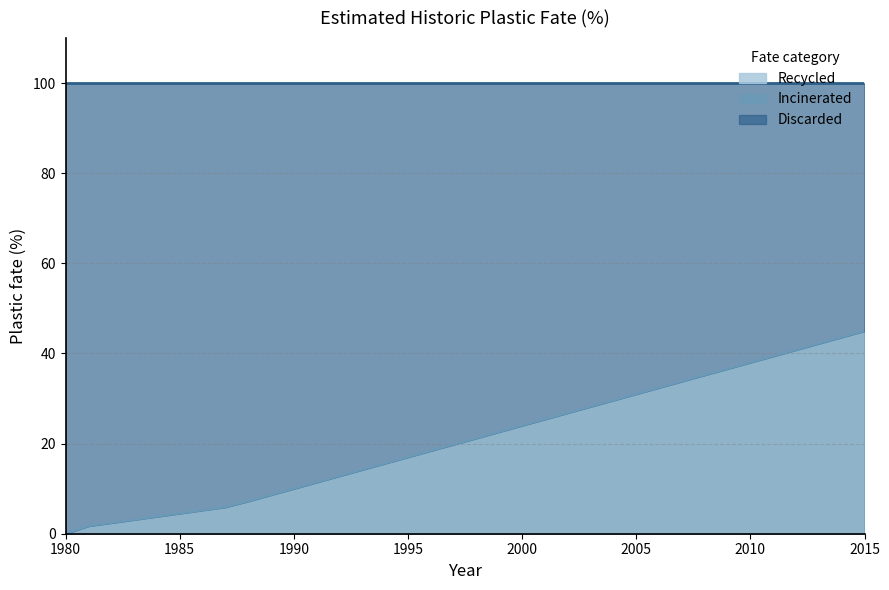

How many series are shown in this chart?

3